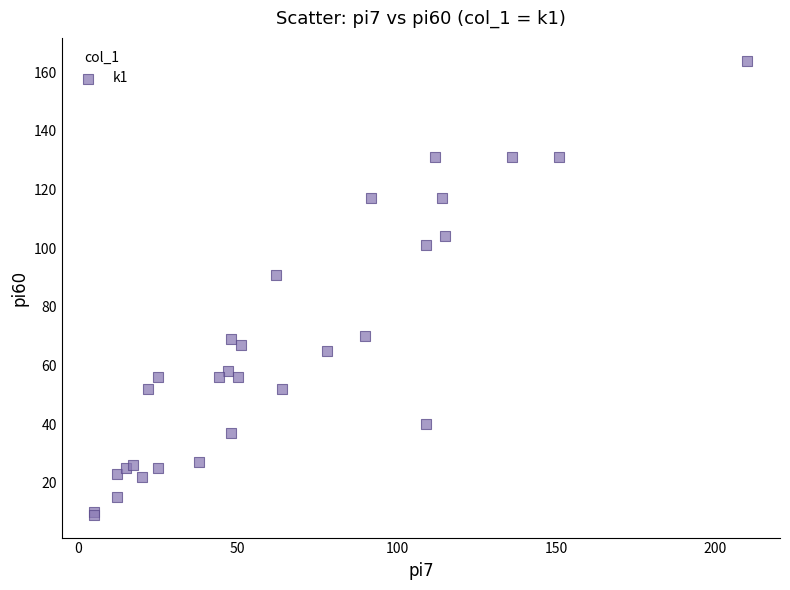

What Y value in the scatter plot is closest to 86?

91